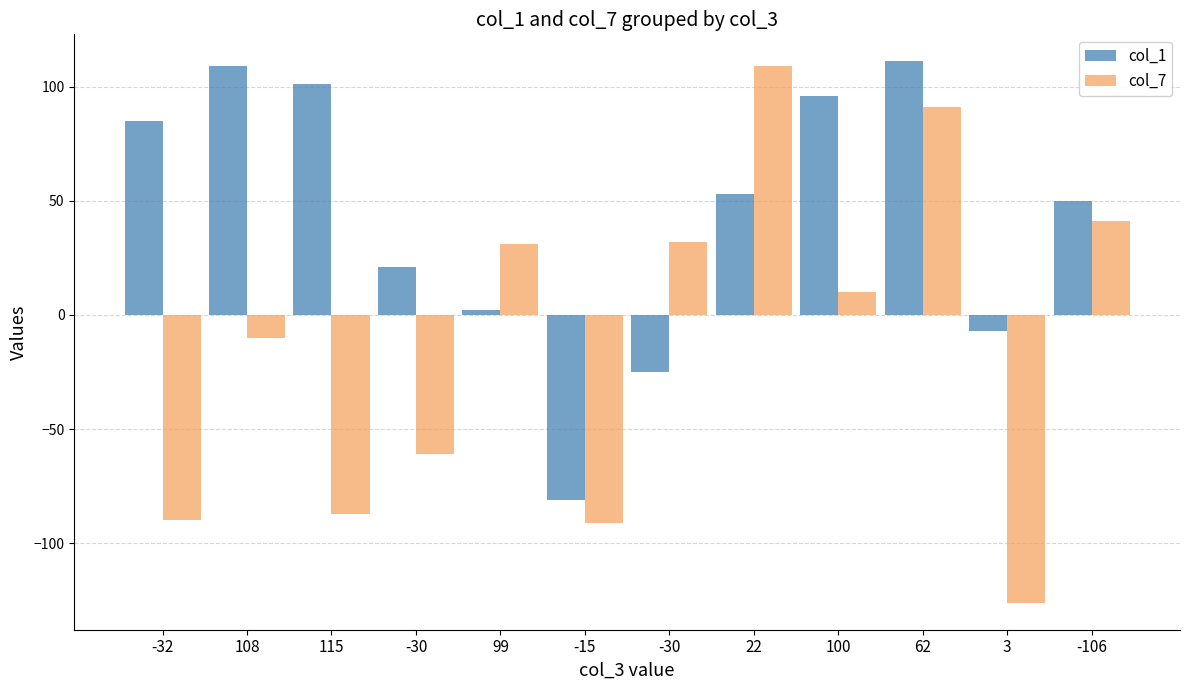

How many series are shown in this chart?

2